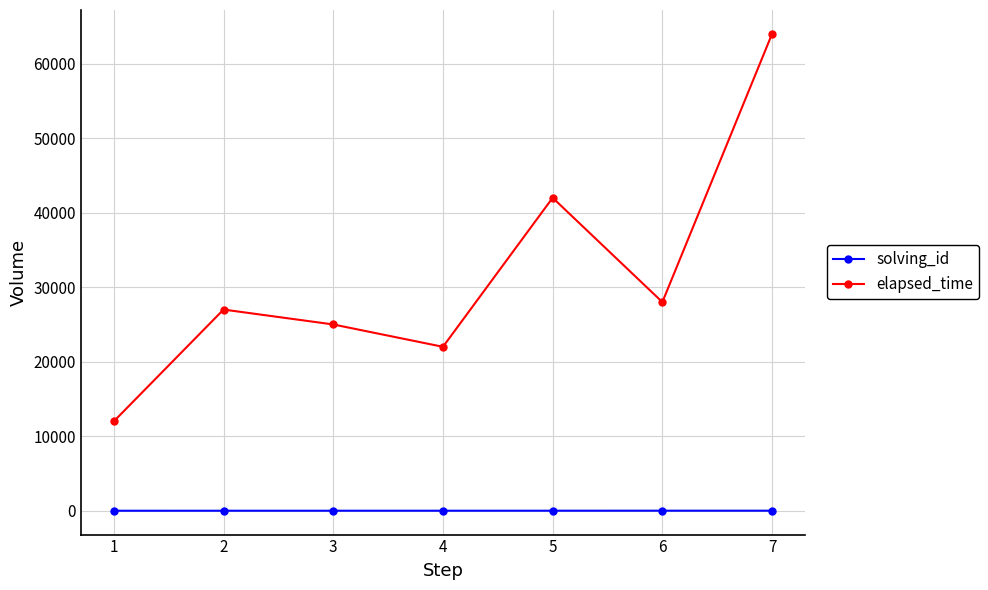

True or false: solving_id and elapsed_time cross at least once.

False